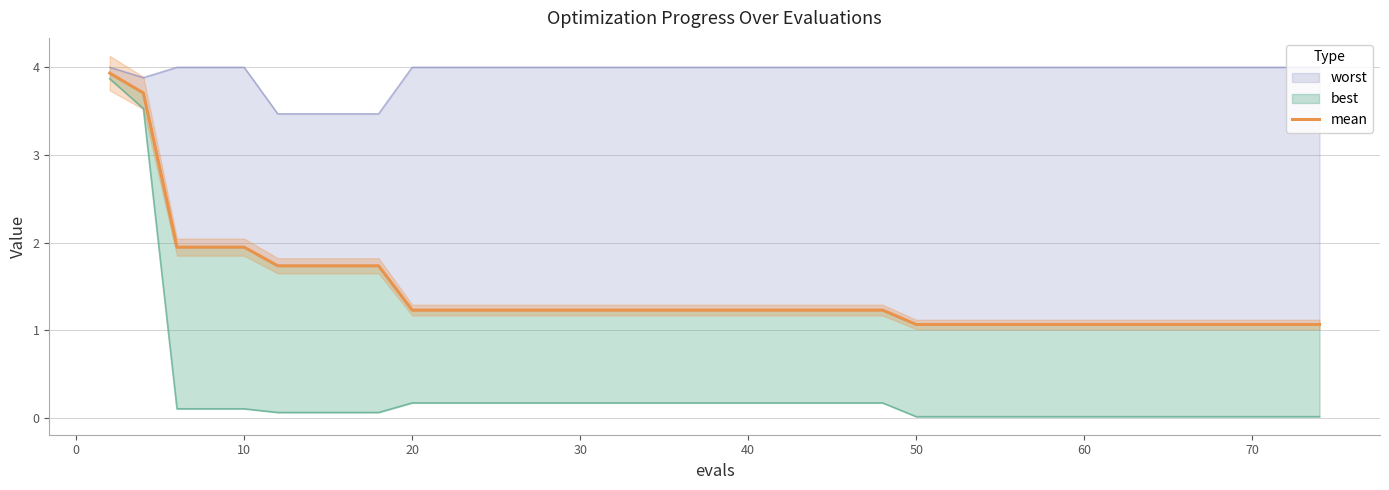

How many series are shown in this chart?

1